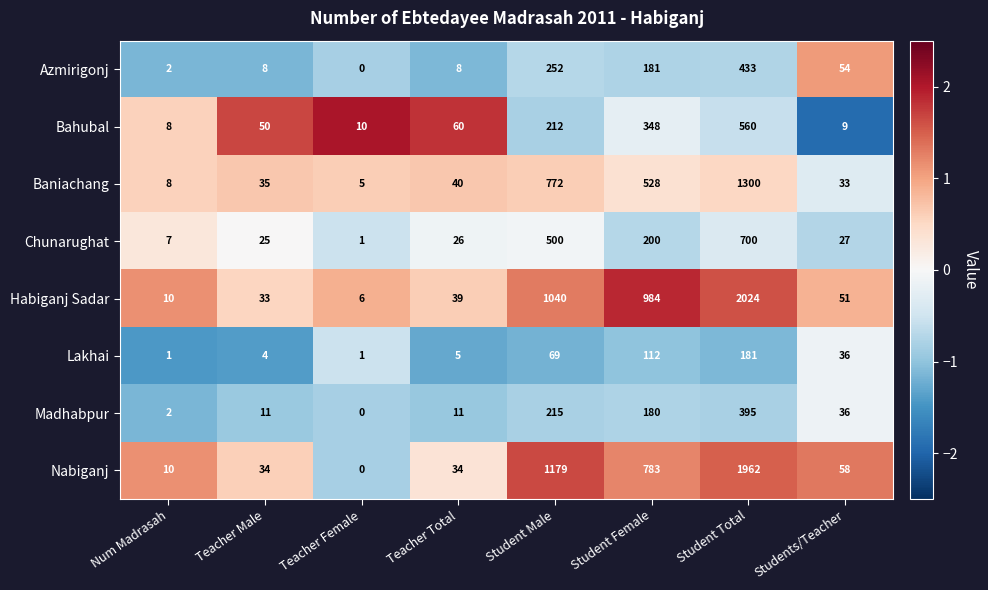

Rank the series at Teacher Total from highest to lowest value.

Bahubal, Baniachang, Habiganj Sadar, Nabiganj, Chunarughat, Madhabpur, Azmirigonj, Lakhai